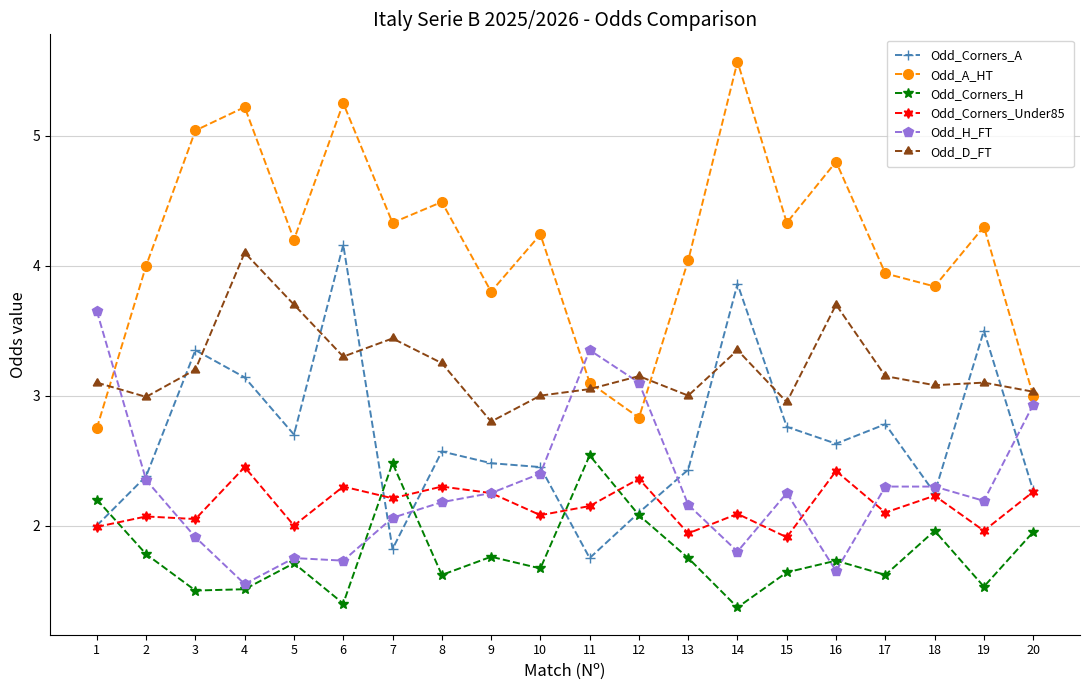

Count the number of data series in this chart.

6